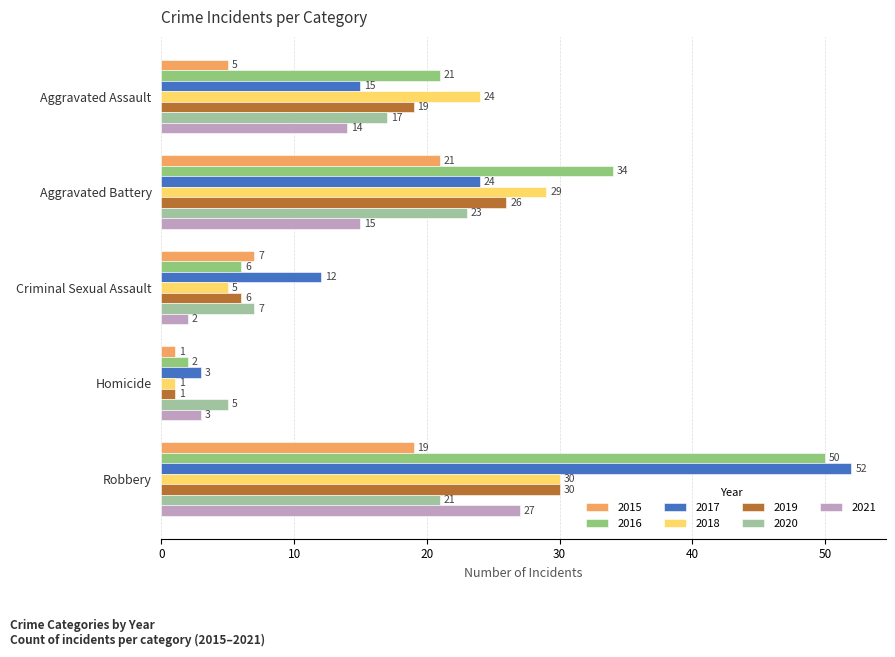

What is the maximum value for 2020?

23